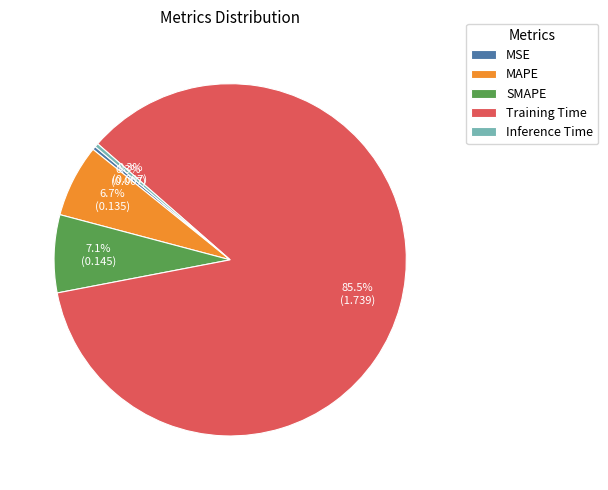

To the nearest percent, what is the combined percentage of SMAPE and Training Time?

93%